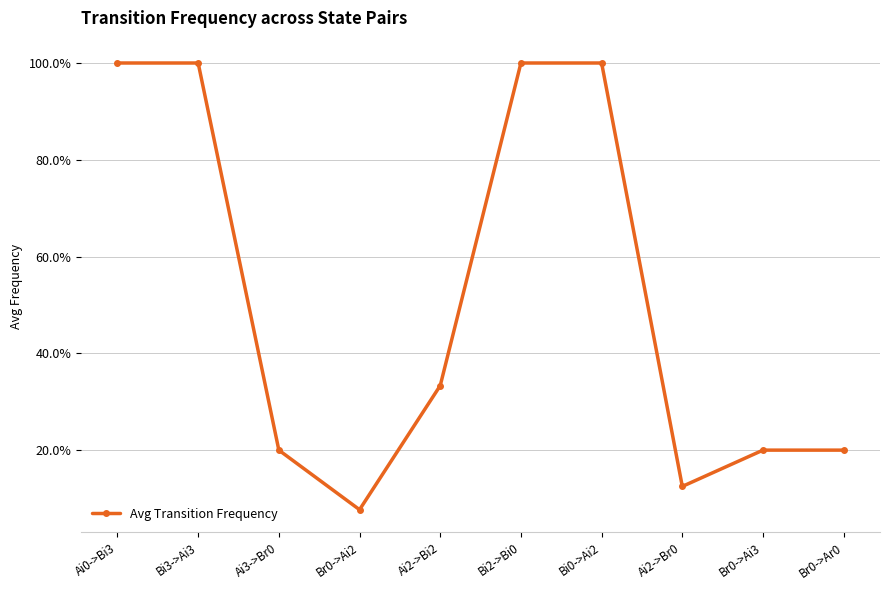

True or false: the data shows 0.2 at Ai3->Br0.

True